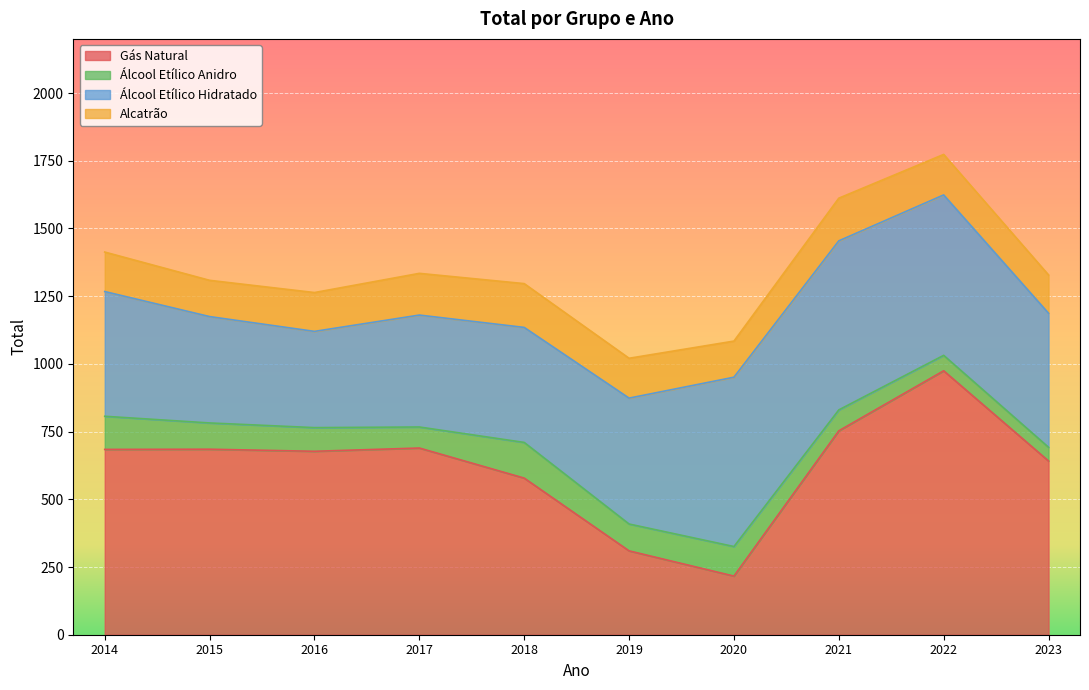

At how many categories does at least one series exceed 132?

10